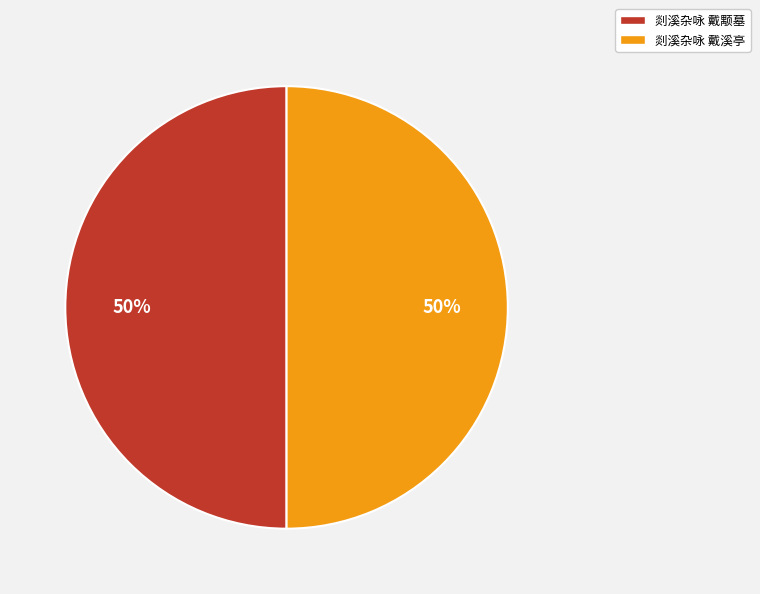

Is the sum of 剡溪杂咏 戴溪亭 and 剡溪杂咏 戴颙墓 greater than half?

Yes